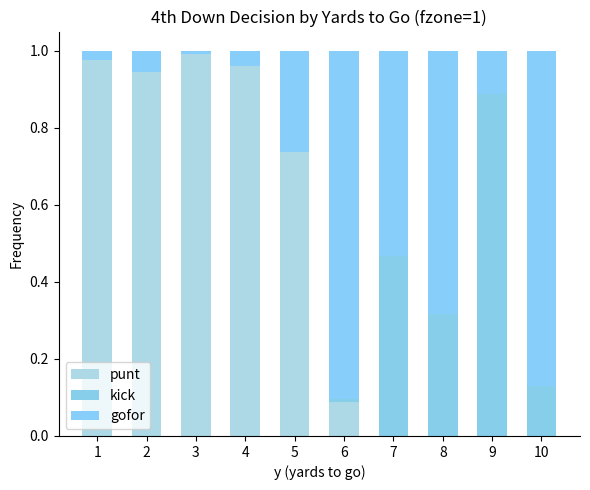

Does the chart contain stacked bars?

Yes